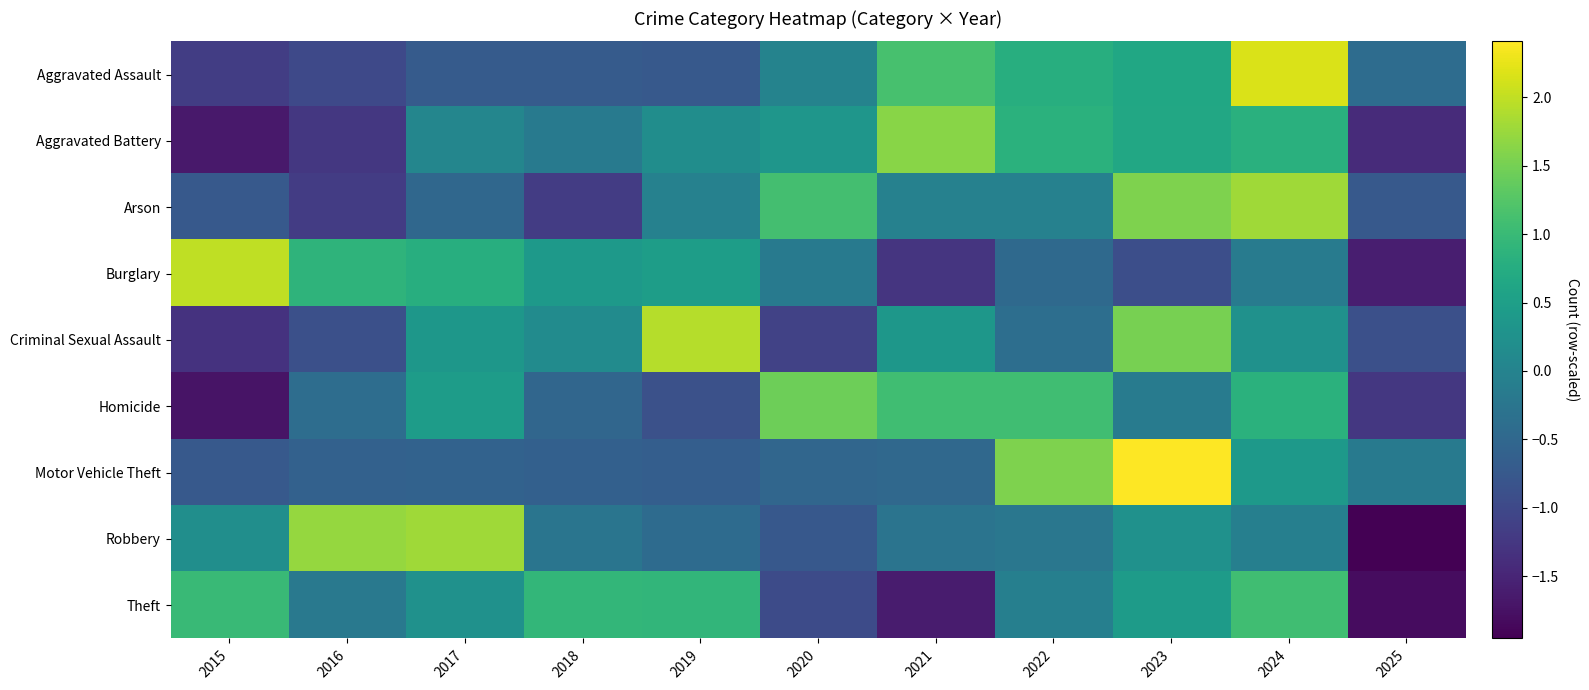

Rank the series by their maximum value, from highest to lowest.

Motor Vehicle Theft, Aggravated Assault, Burglary, Criminal Sexual Assault, Arson, Robbery, Aggravated Battery, Homicide, Theft